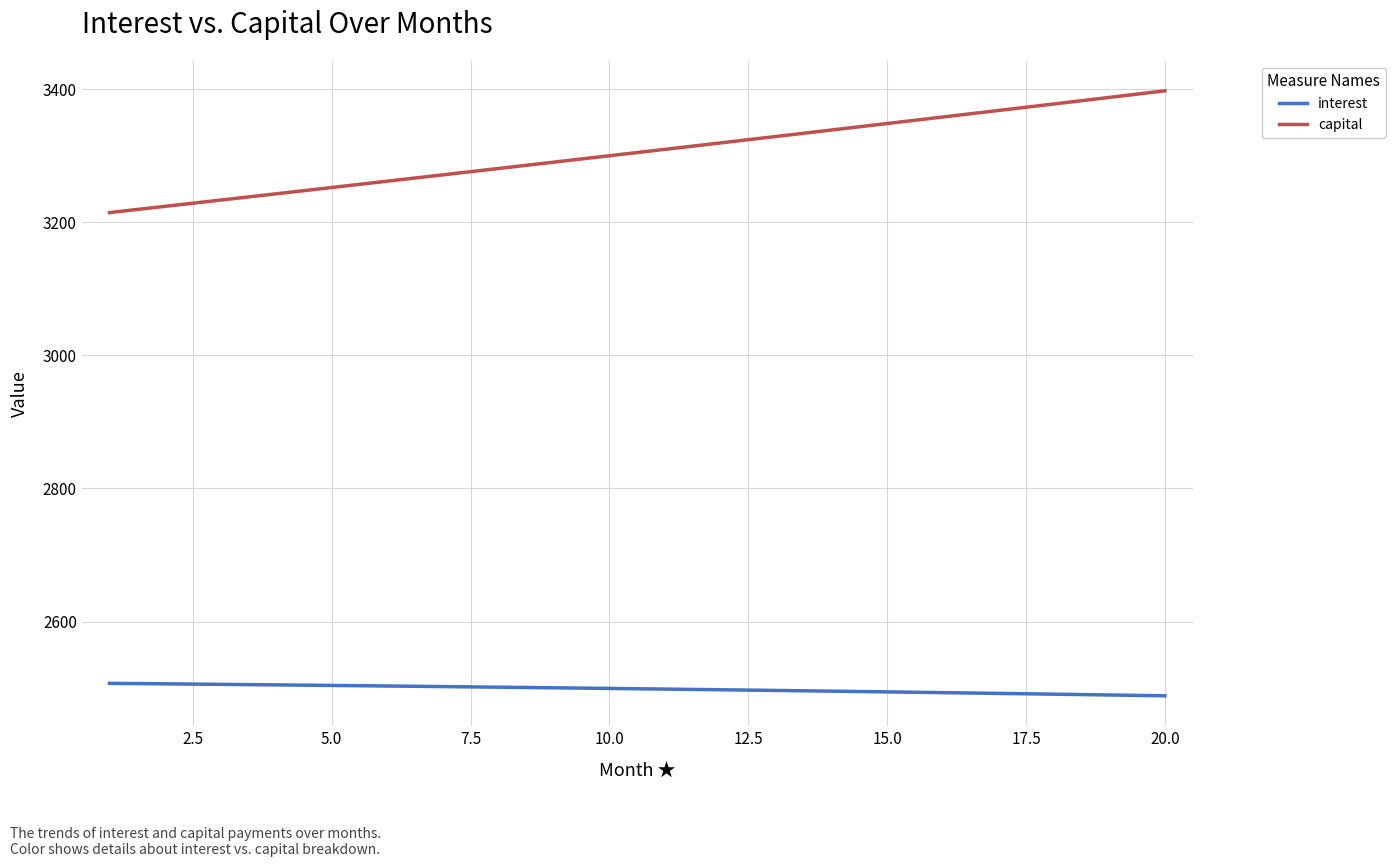

True or false: capital and interest cross at least once.

False